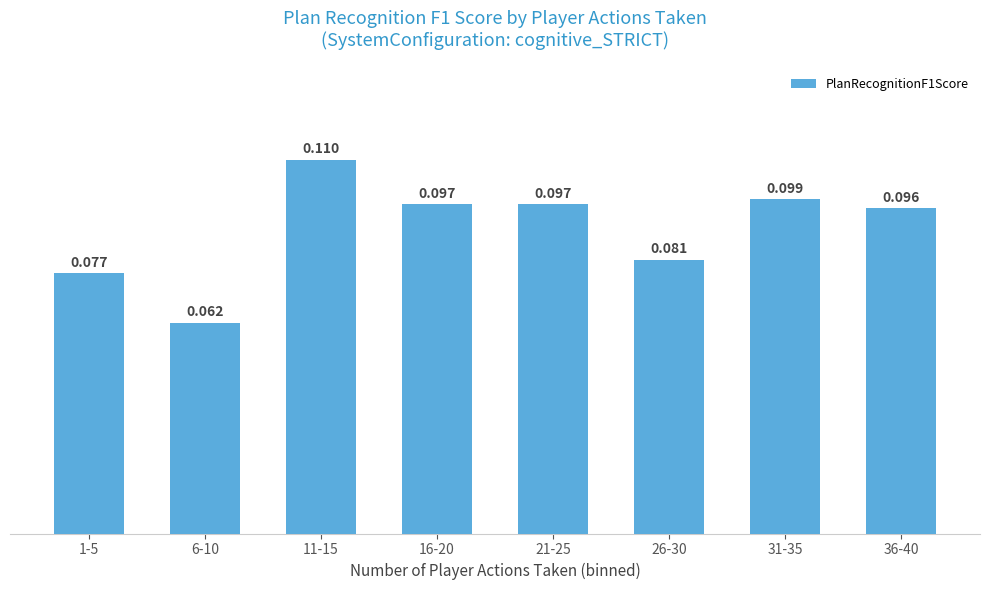

The value at 26-30 is 0.1. True or false?

True